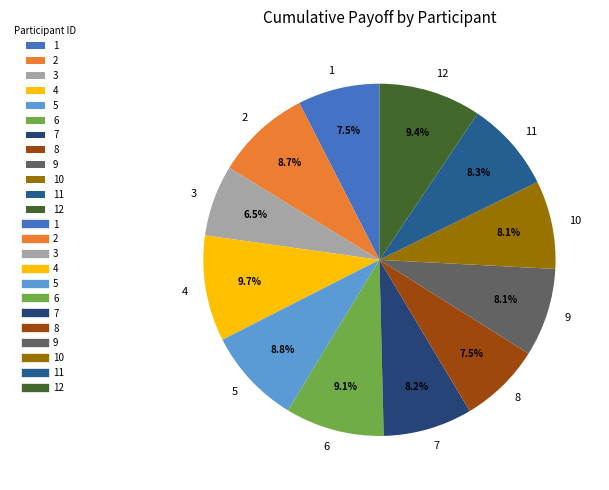

Does 5 account for over 50% of the chart?

No